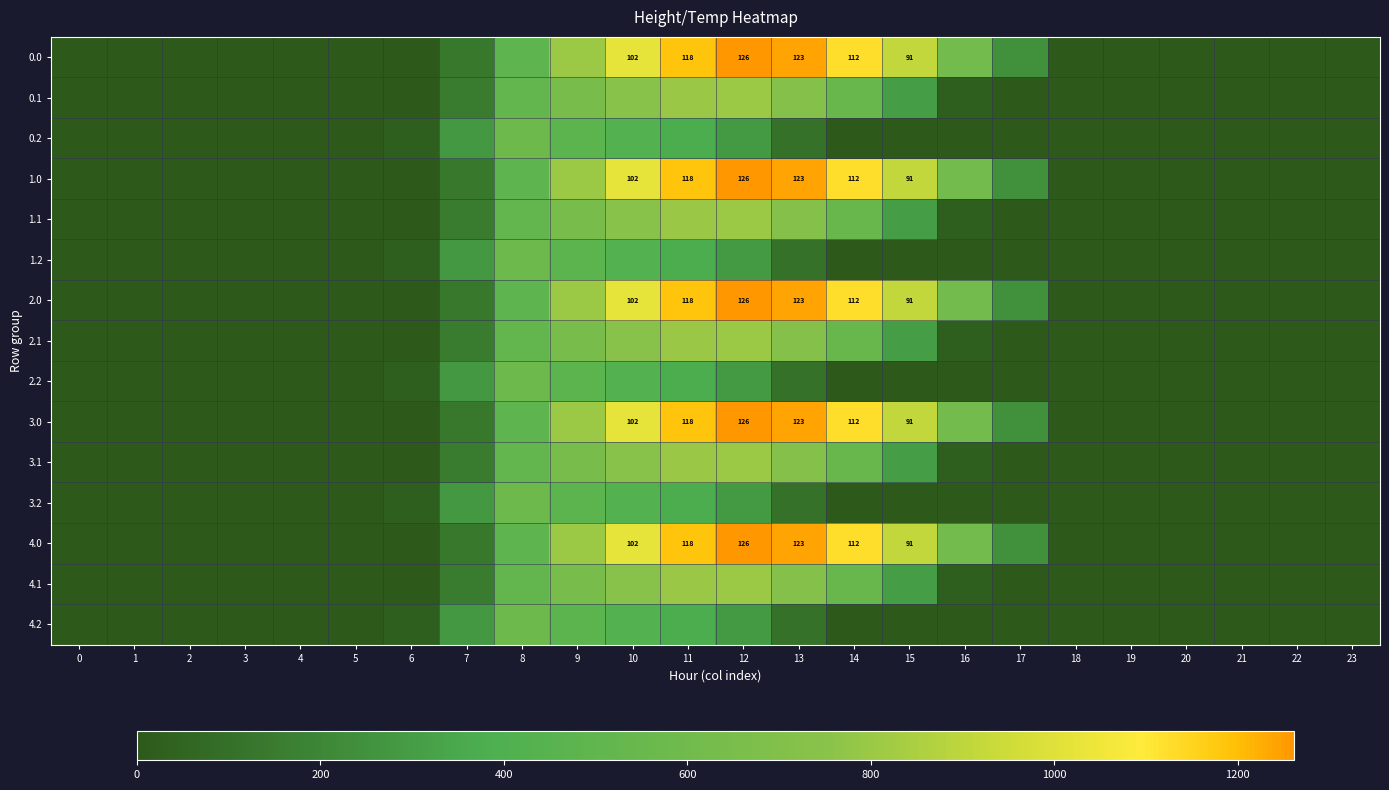

Count the number of data series in this chart.

15